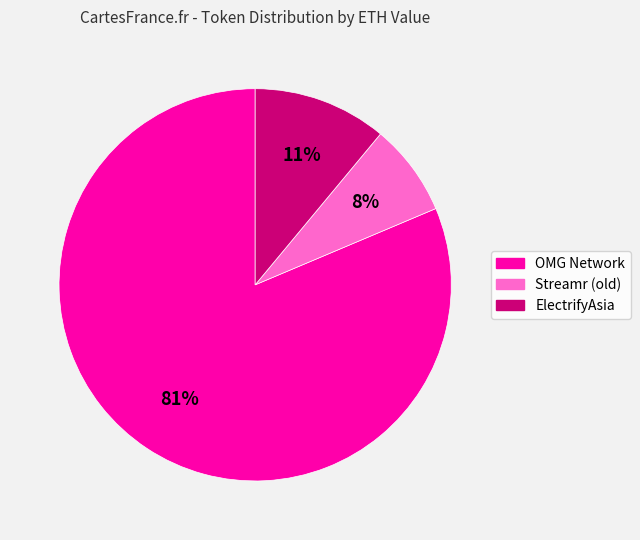

To the nearest percent, what is the combined percentage of ElectrifyAsia and OMG Network?

92%